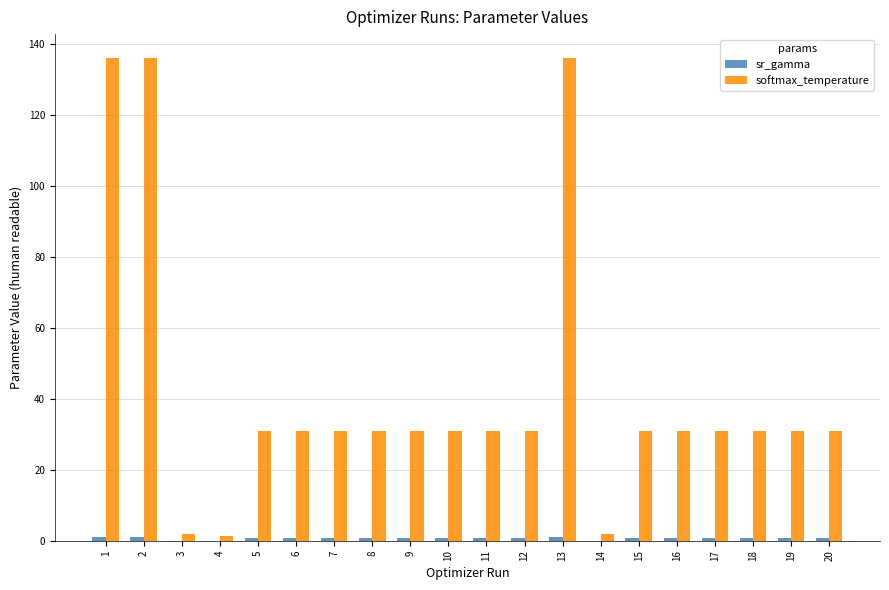

Which series has the largest total across all categories?

softmax_temperature